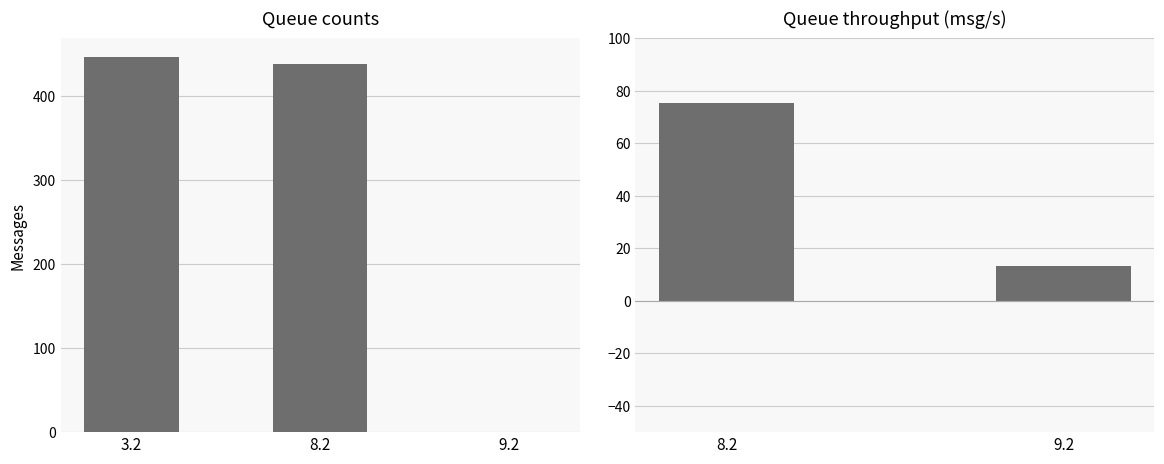

What is the greatest value displayed?

447.6